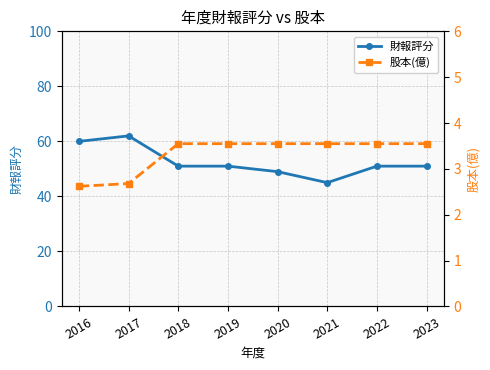

True or false: 財報評分 and 股本(億) intersect in this chart.

False